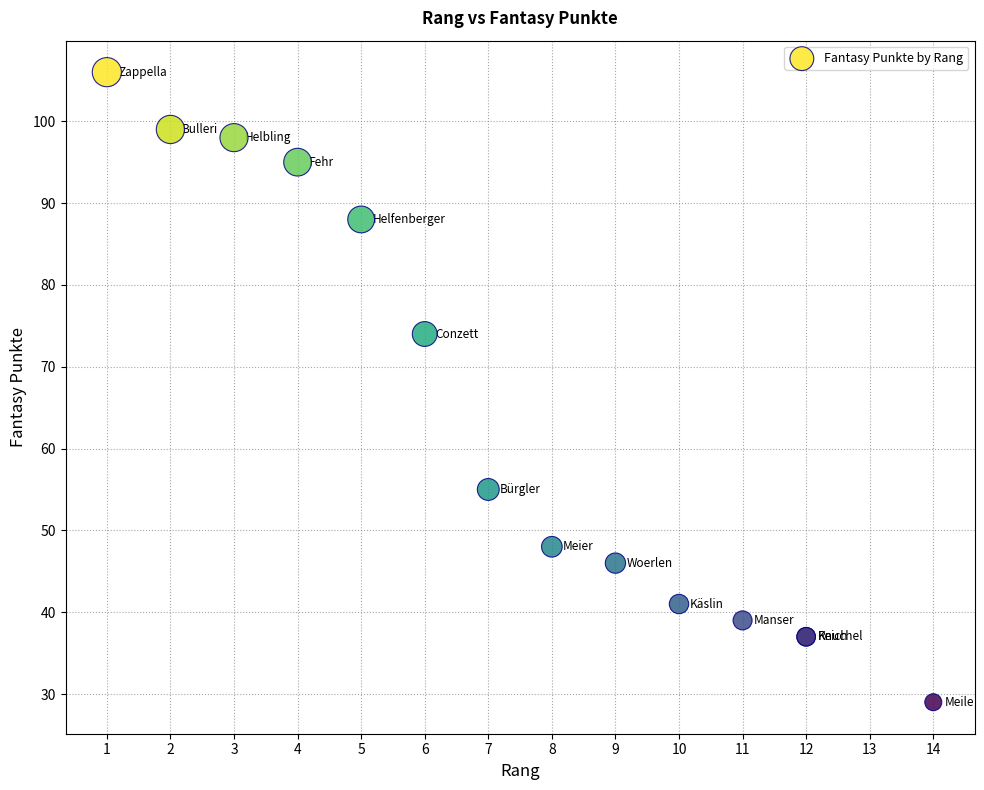

What Y value in the scatter plot is closest to 67?

74